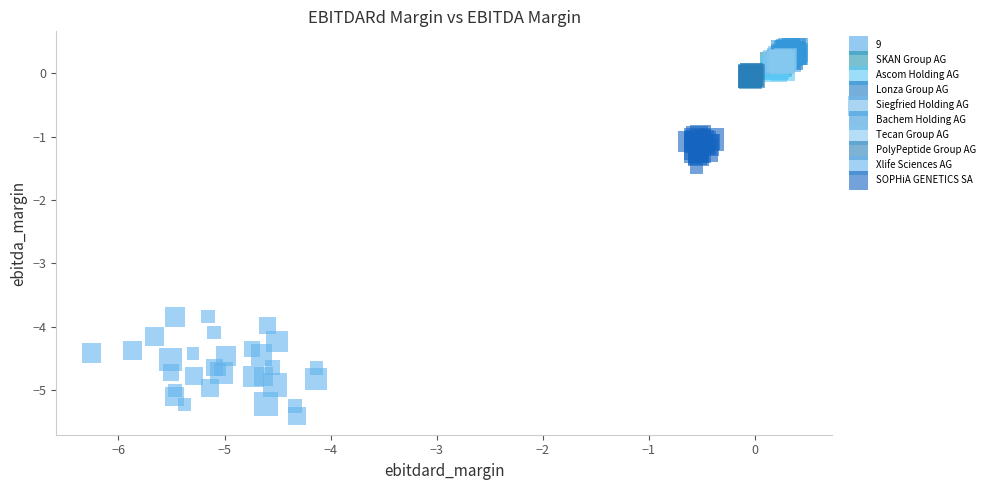

Which series has the largest Y range (max minus min)?

Xlife Sciences AG